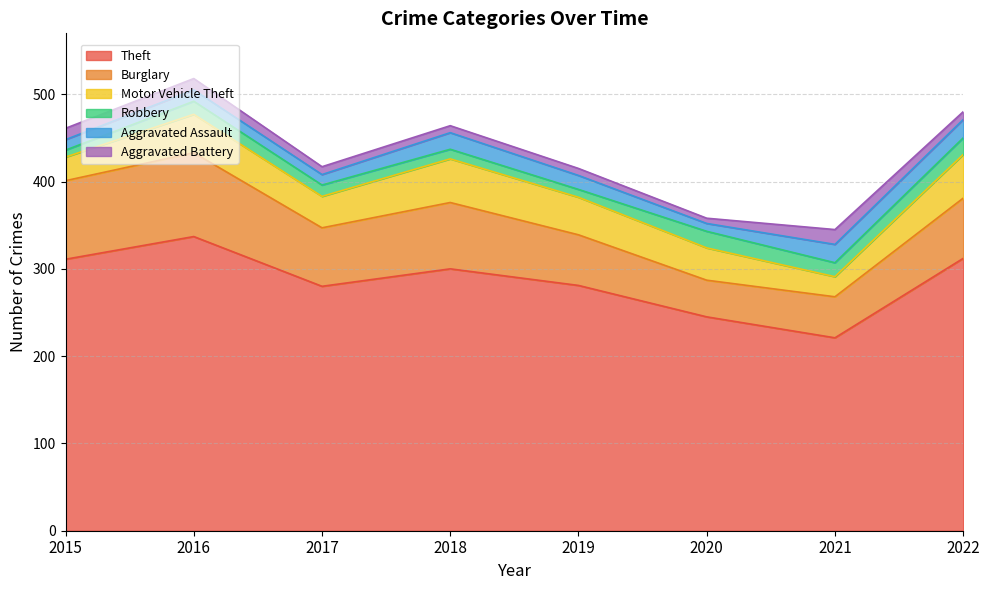

At which label does Motor Vehicle Theft reach its peak?

2018